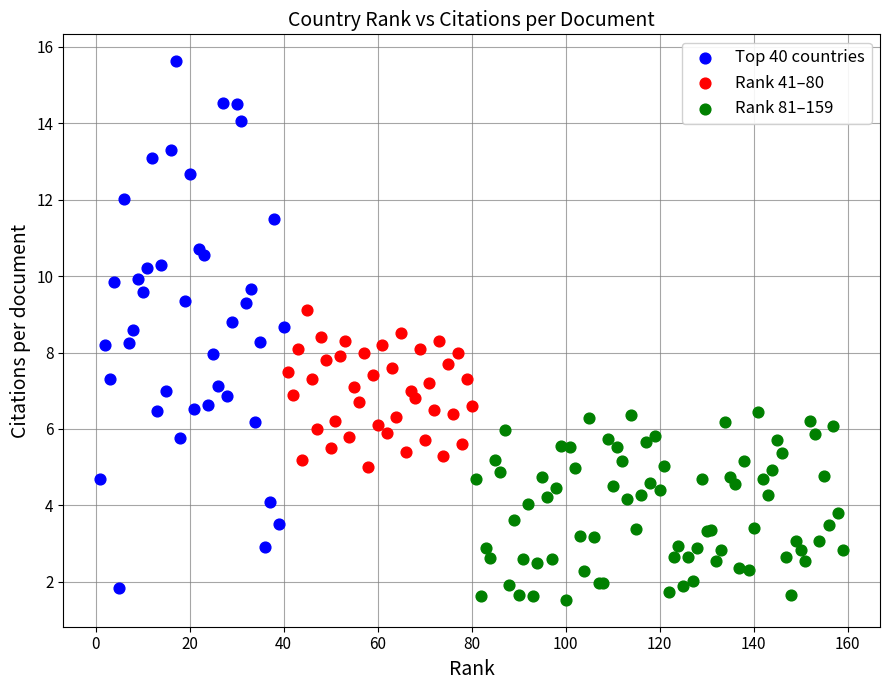

Which series has the largest Y range (max minus min)?

Top 40 countries